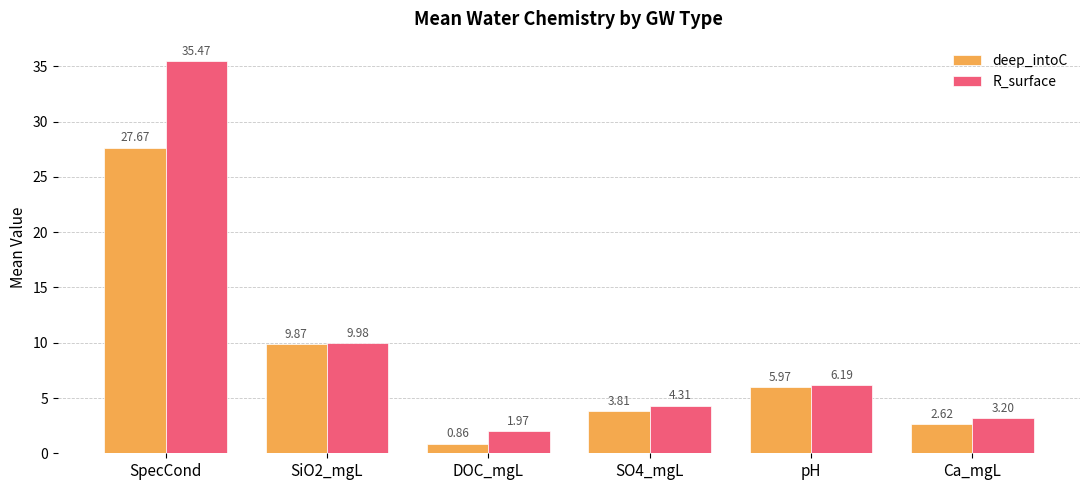

At which label does R_surface first exceed 6?

SpecCond